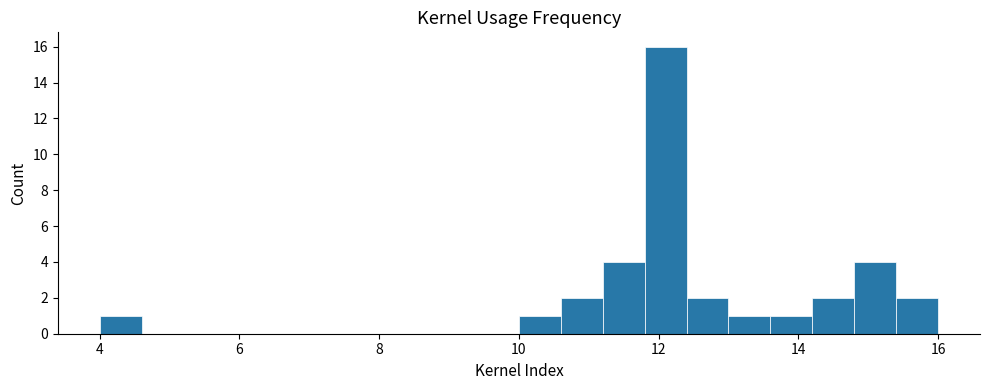

Read against the x-axis, roughly where is the centre of the tallest bar?

12.2